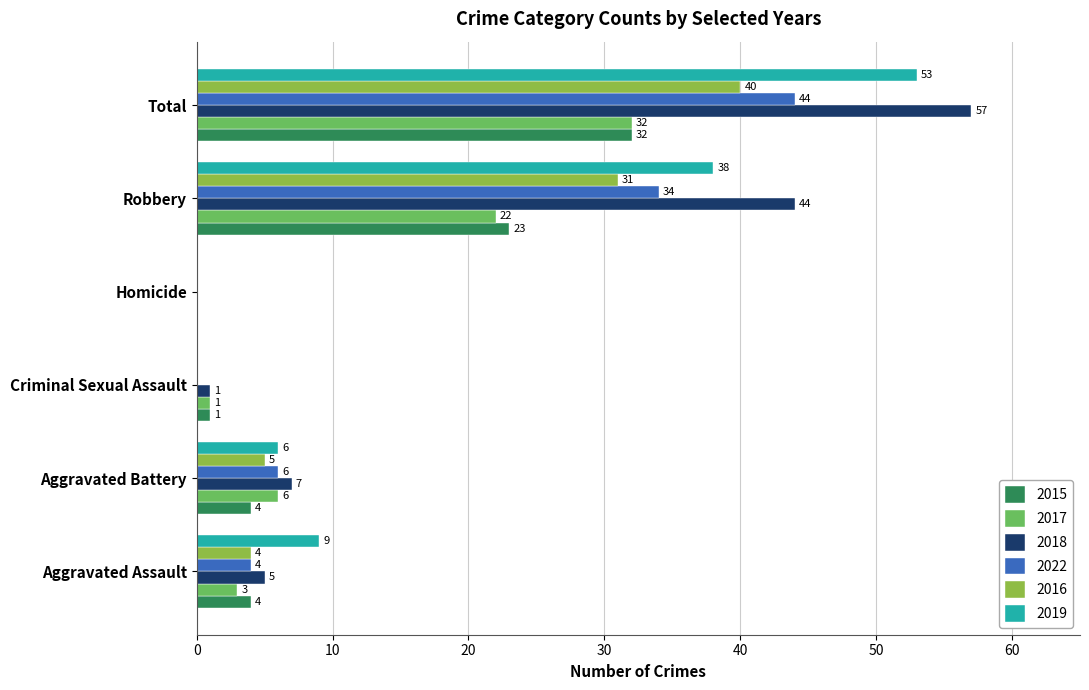

What value does the 2015 series have at Aggravated Battery?

4